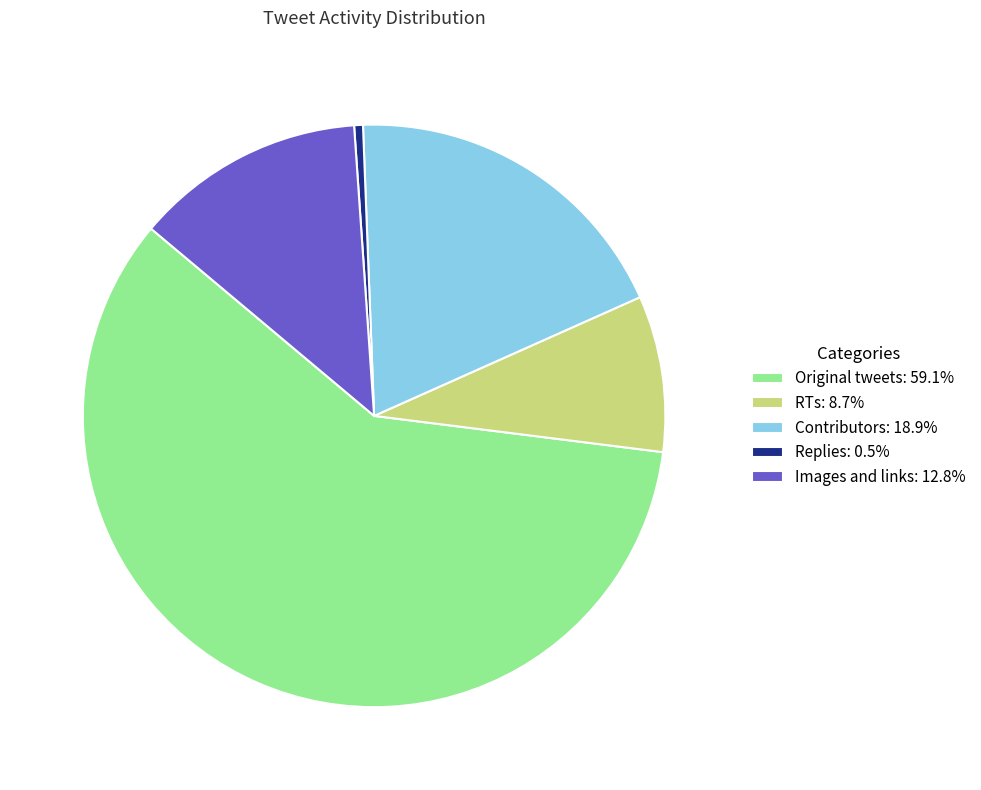

What is the majority slice?

Original tweets